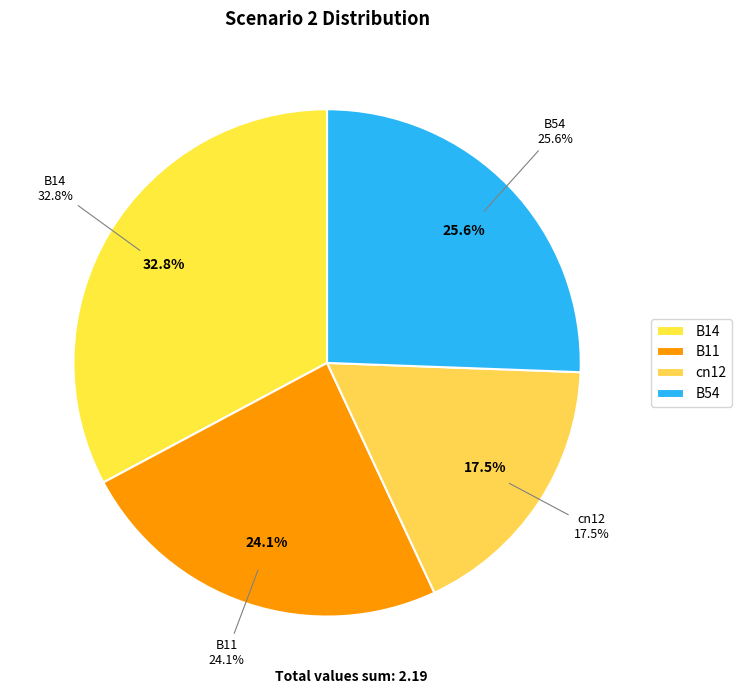

Does any single category account for the majority?

No